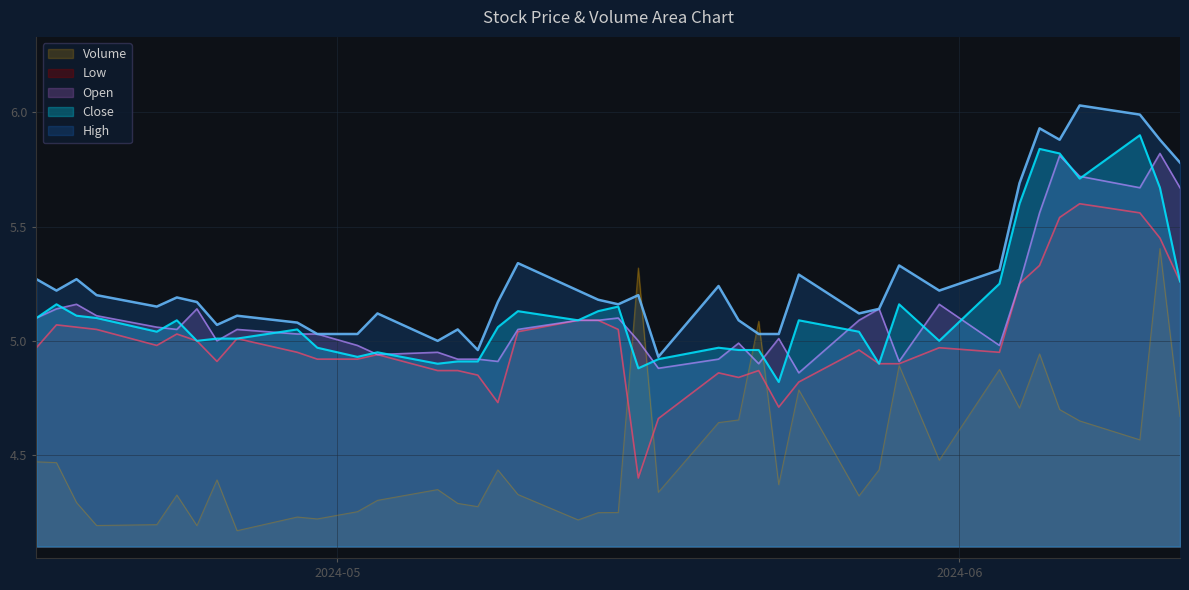

Is it true that Close equals 5.0 at 2024-04-22?

True